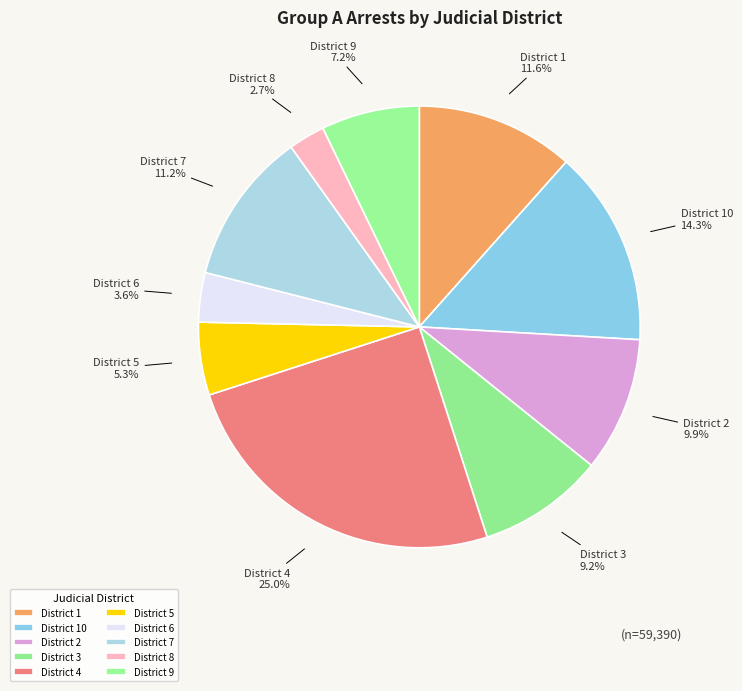

Count the number of slices in the pie.

10